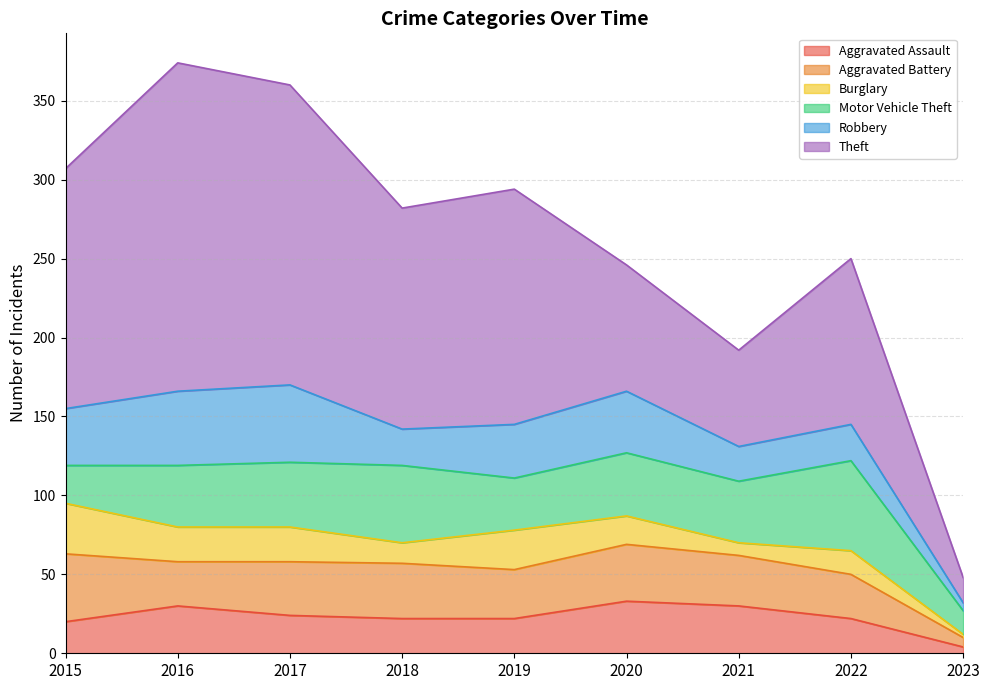

Rank the categories by Aggravated Assault value from highest to lowest.

2020, 2016, 2021, 2017, 2018, 2019, 2022, 2015, 2023